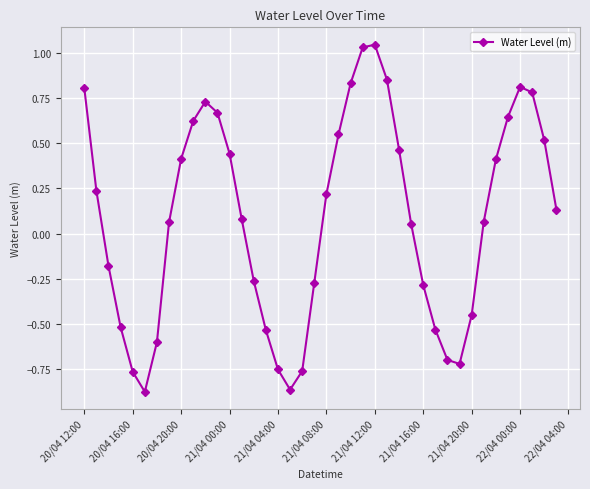

What is the sum of all values?

3.4